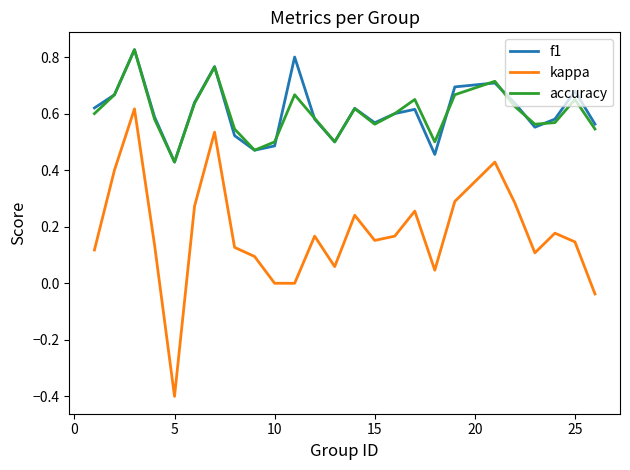

What are all the series names shown in the legend?

f1, kappa, accuracy